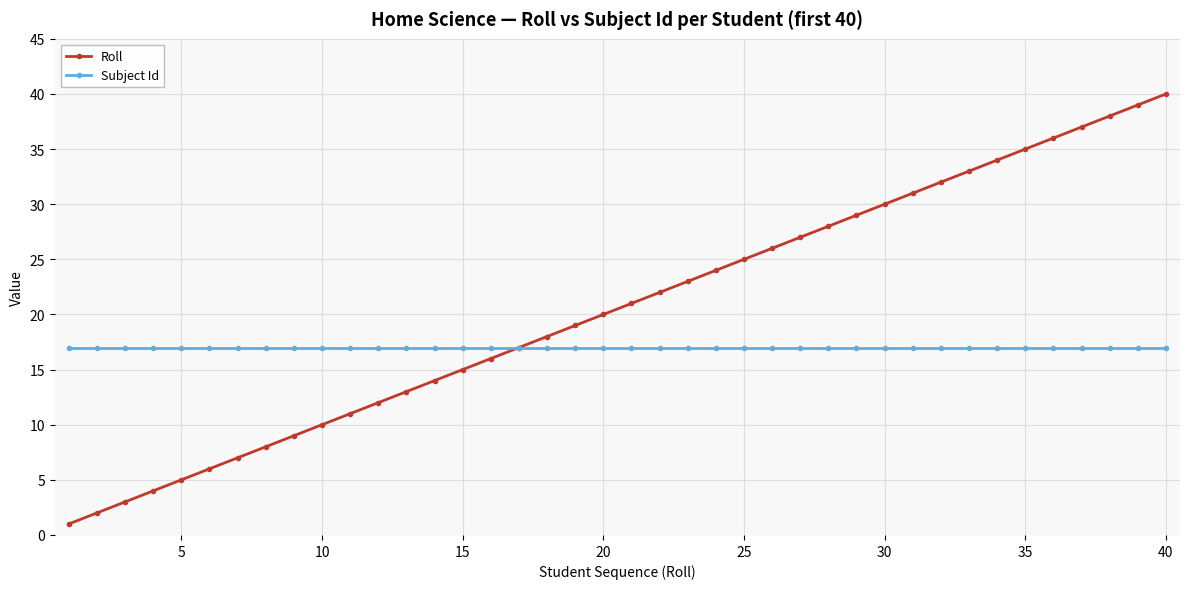

Rank the series by their maximum value, from highest to lowest.

Roll, Subject Id